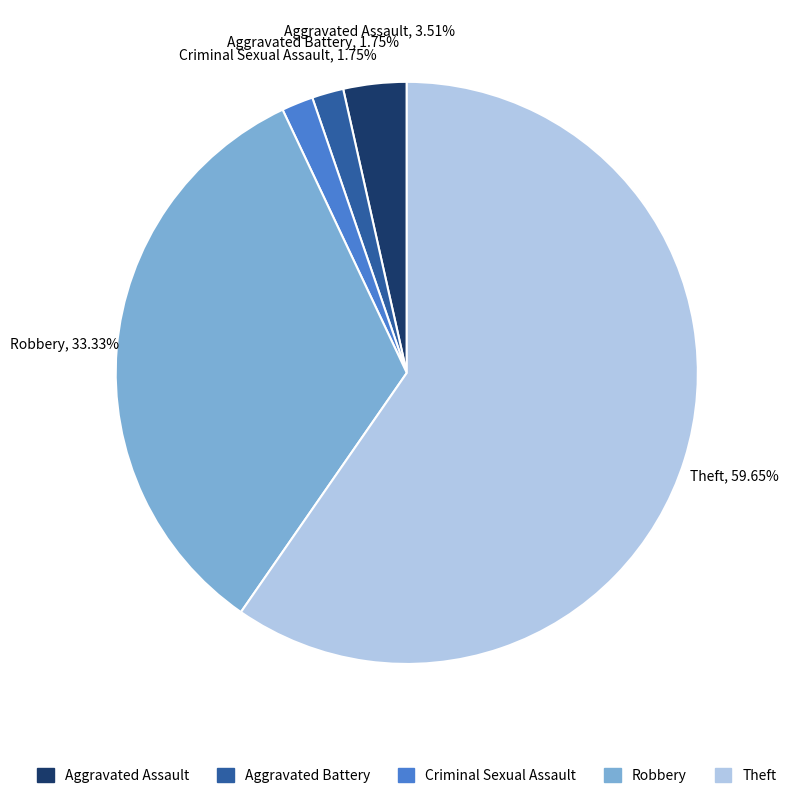

Is there any slice that represents more than half of the pie?

Yes